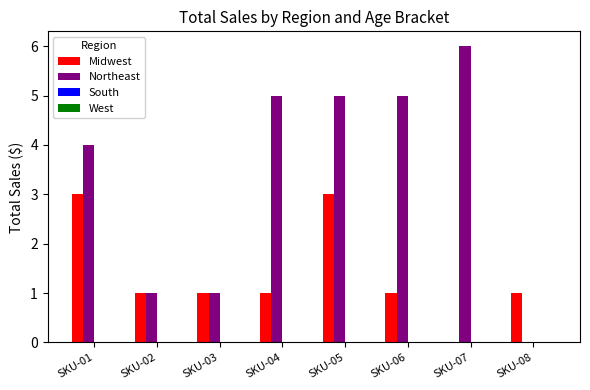

What is the sum of all Midwest values?

11